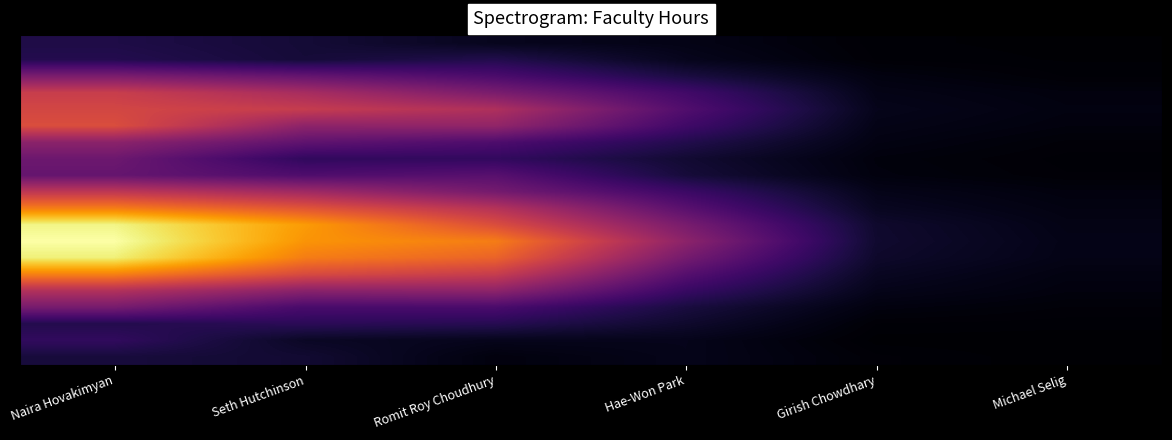

At which category is the sum across all series the highest?

Naira Hovakimyan